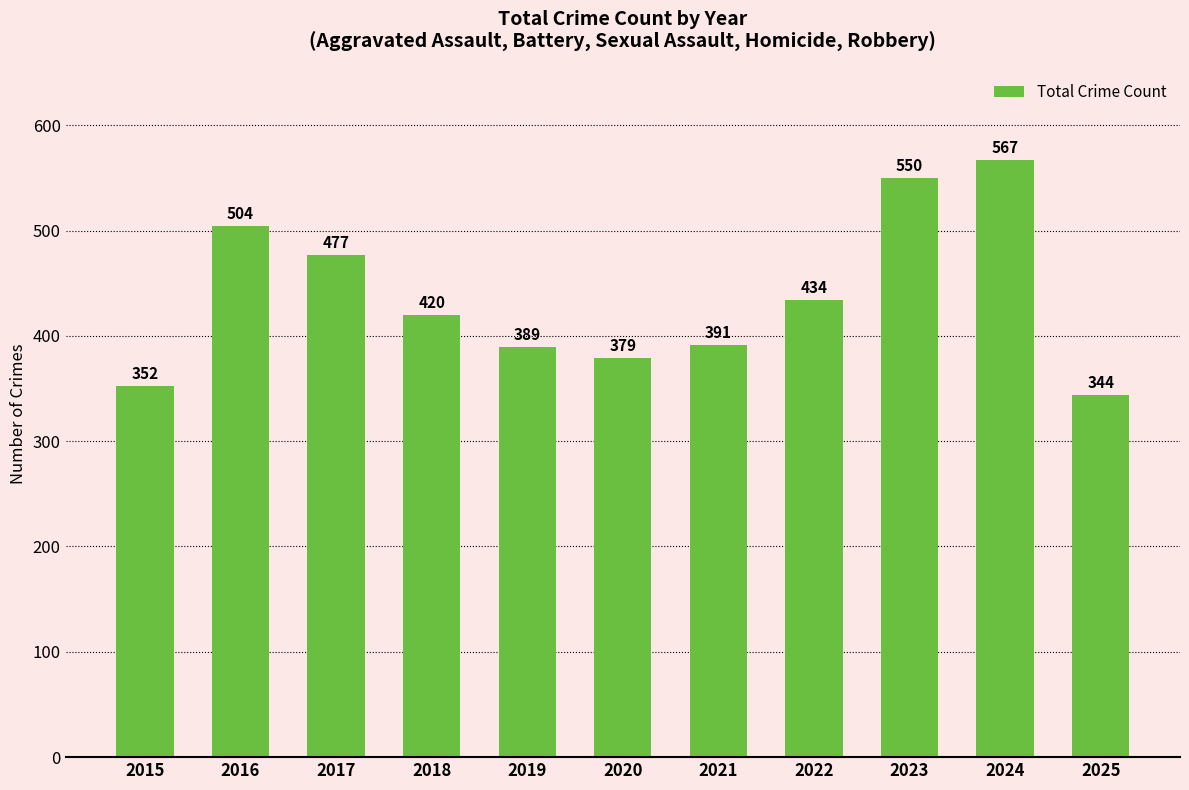

How many data points are less than 420?

5